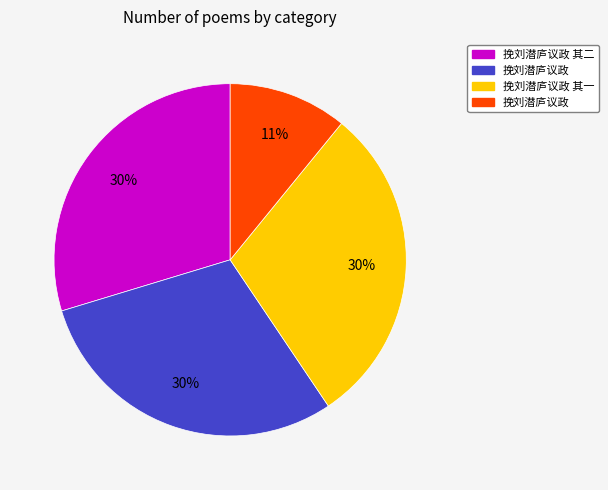

How many segments does this pie chart have?

4